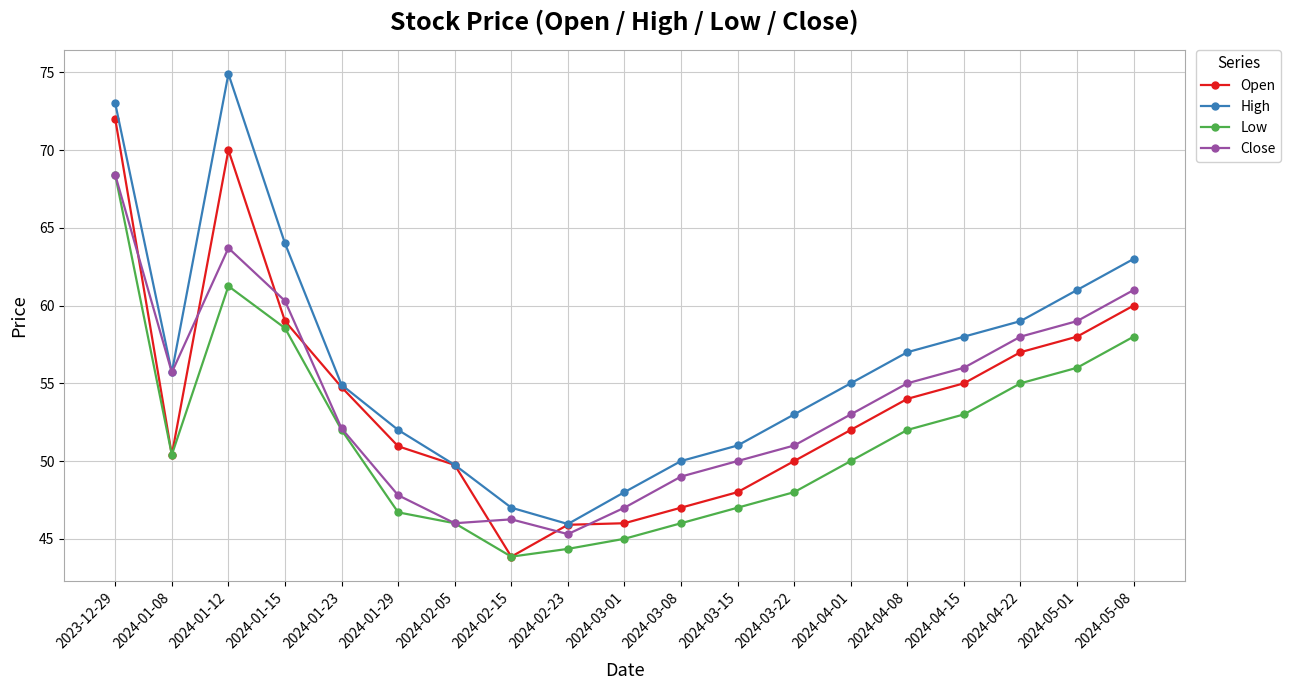

What are all the series names shown in the legend?

Open, High, Low, Close